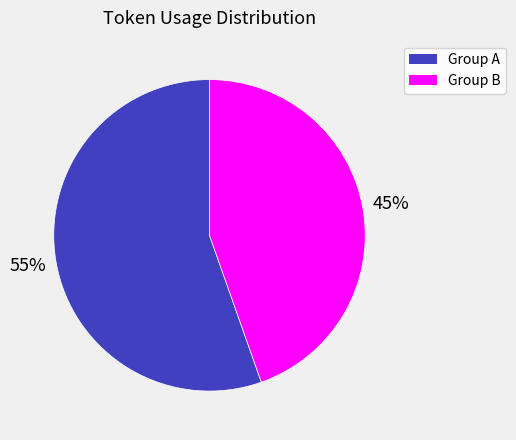

How many segments does this pie chart have?

2